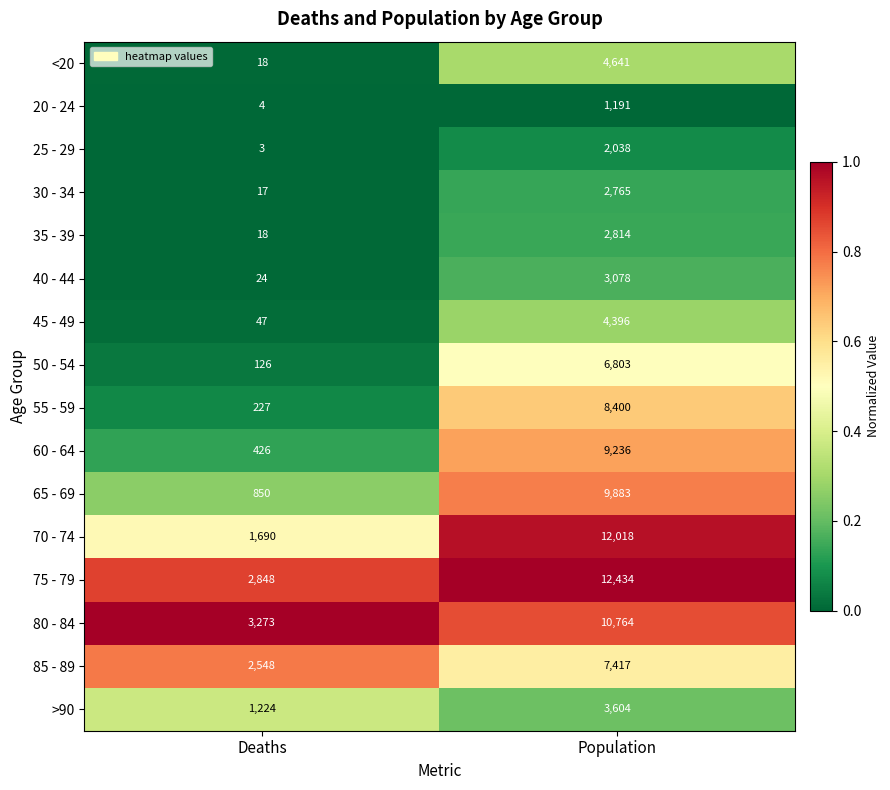

At which label is 80 - 84 closest to 7018?

Deaths